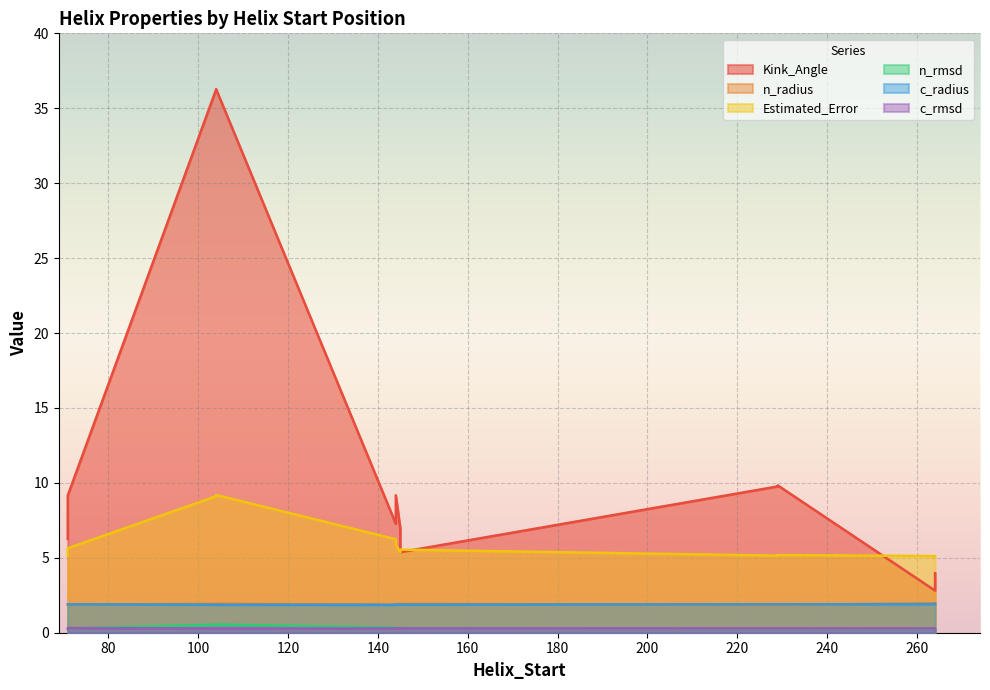

What is the minimum value for c_rmsd?

0.3